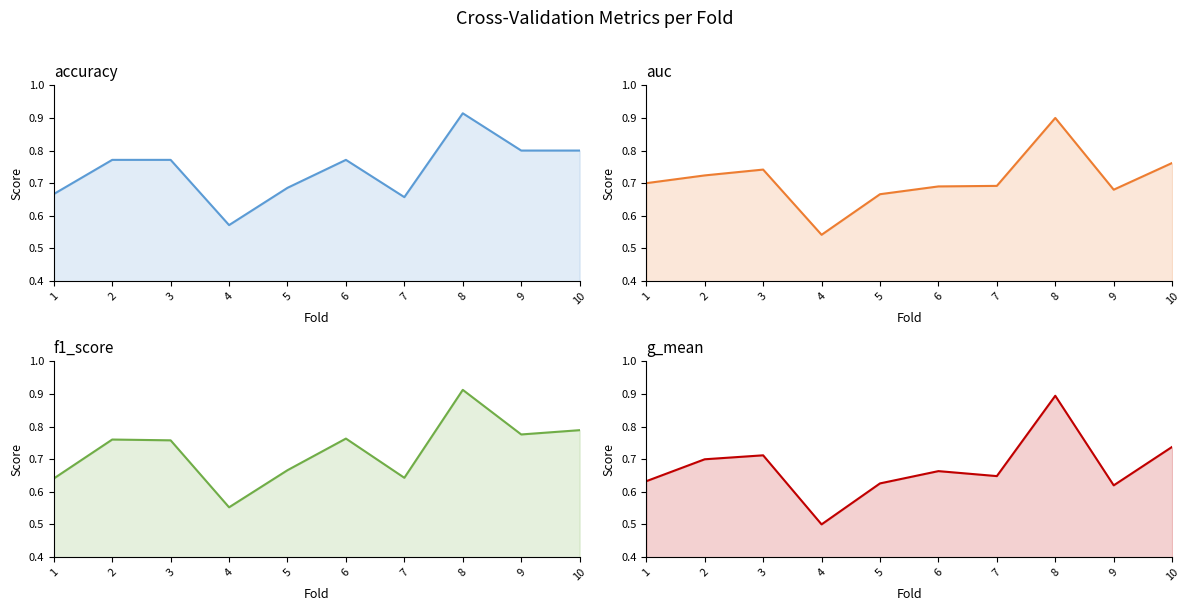

True or false: accuracy and auc cross at least once.

True